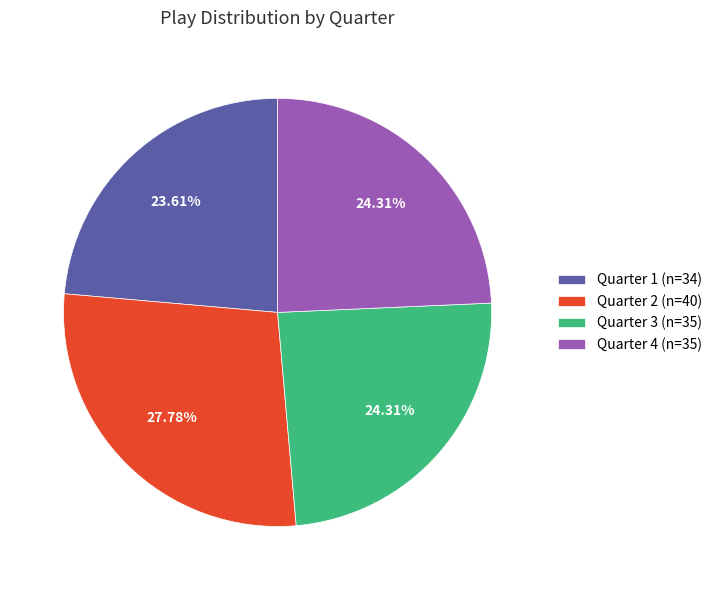

What percentage is the Quarter 3 slice, to the nearest percent?

24%